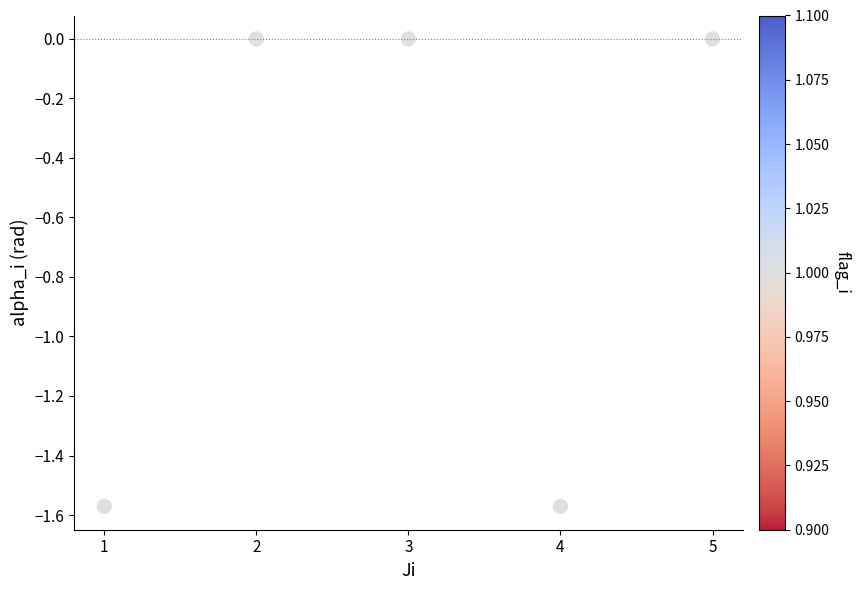

What is the average Y value?

-0.6